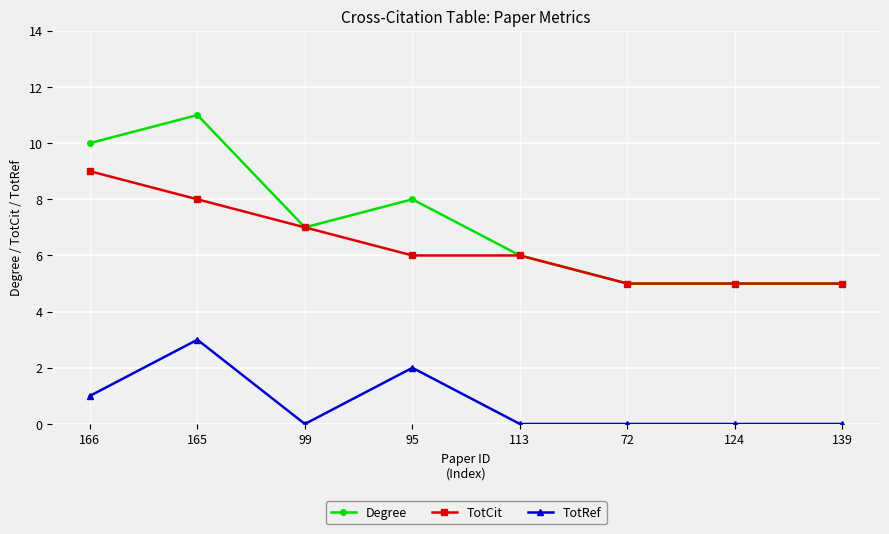

What position from the left is 113?

5